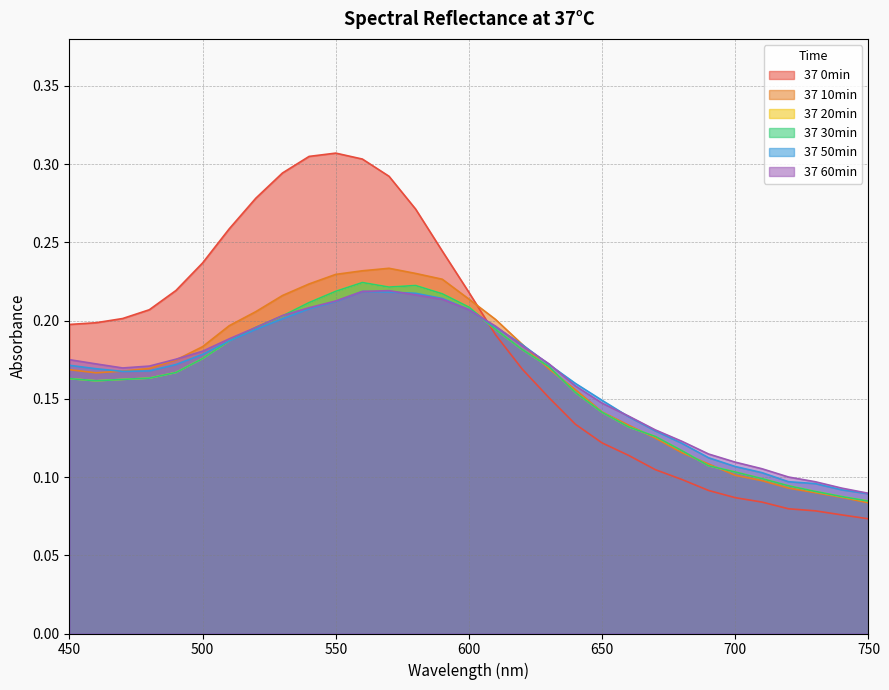

What is the total value across all series at 550?

1.4